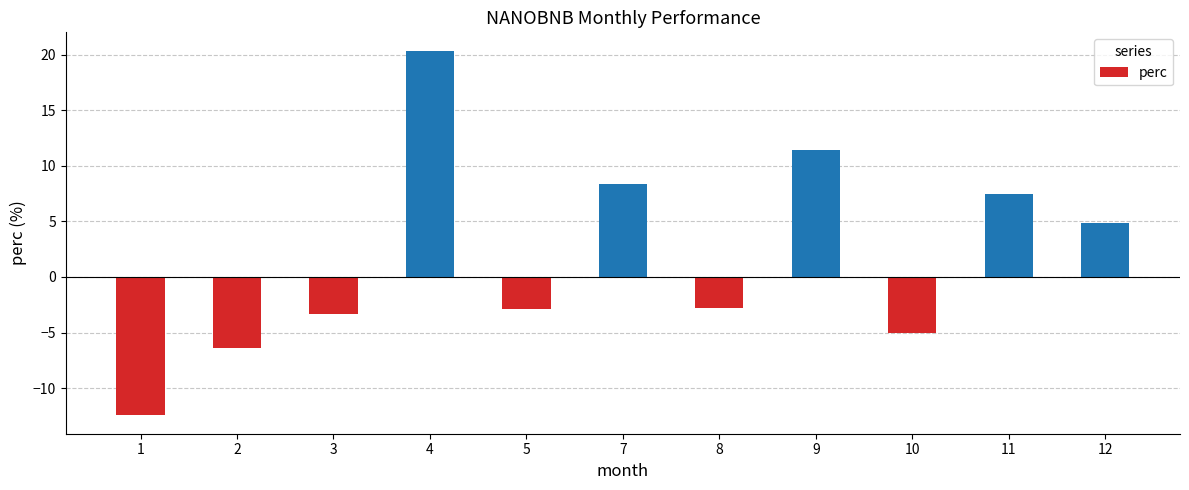

Which has a higher value, 4 or 11?

4